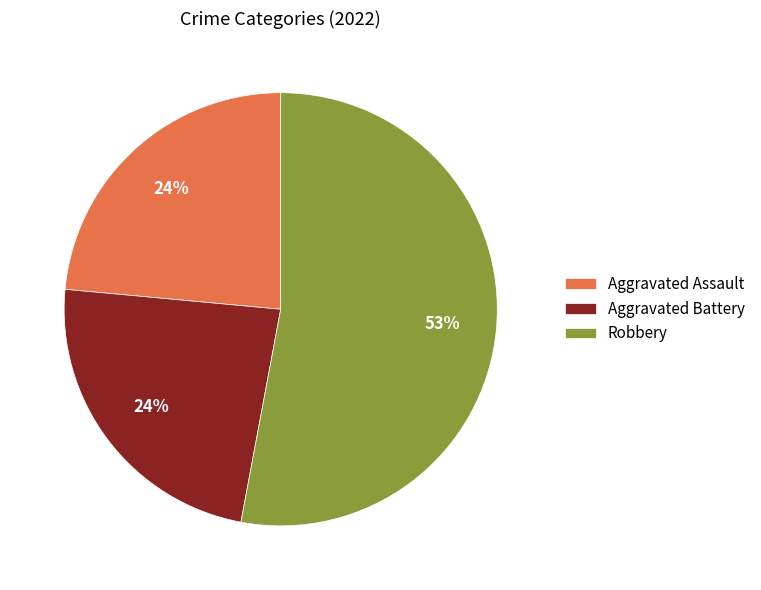

What is the largest slice in the pie chart?

Robbery